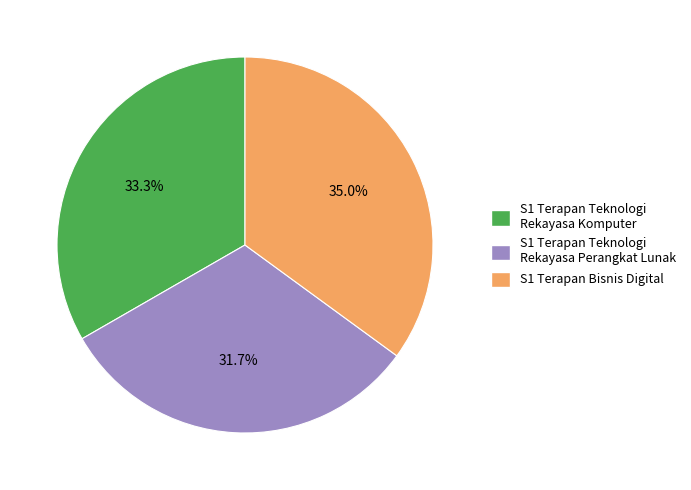

True or false: S1 Terapan Teknologi Rekayasa Perangkat Lunak accounts for 32% of the total.

True